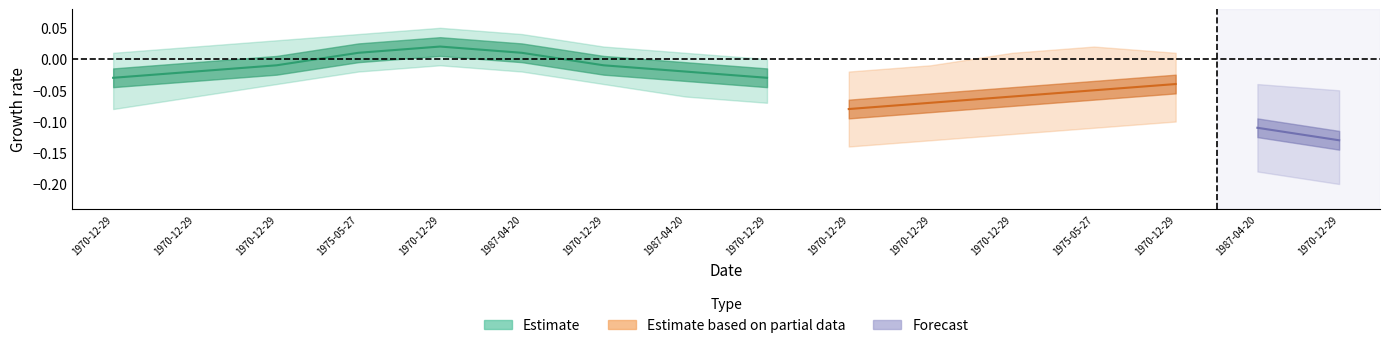

Is the value of Estimate based on partial data at 1970-12-29 greater than the value of Estimate at 1970-12-29?

No